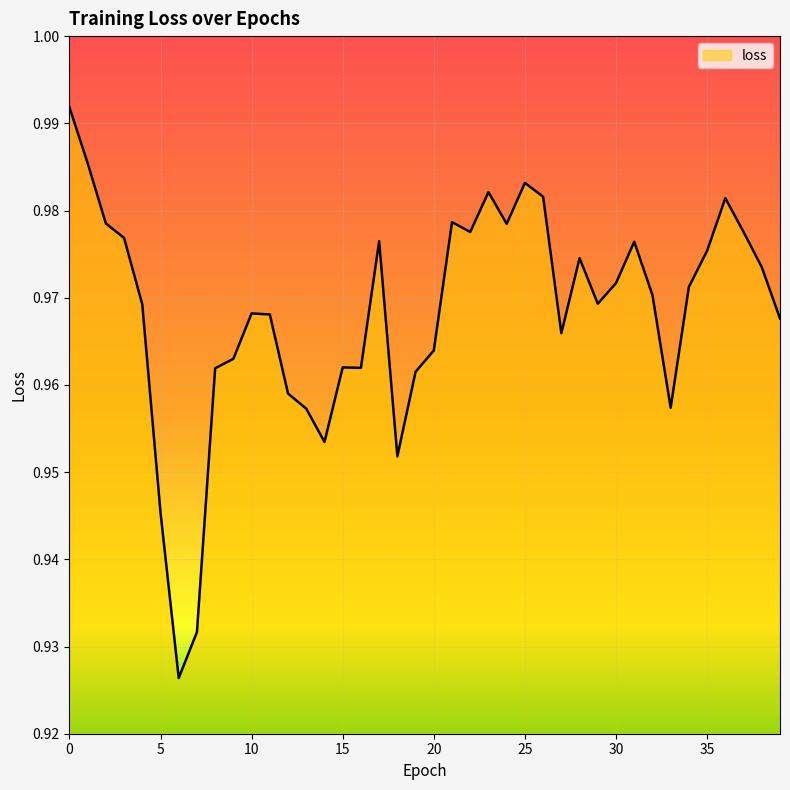

How many lines are shown in the chart?

1